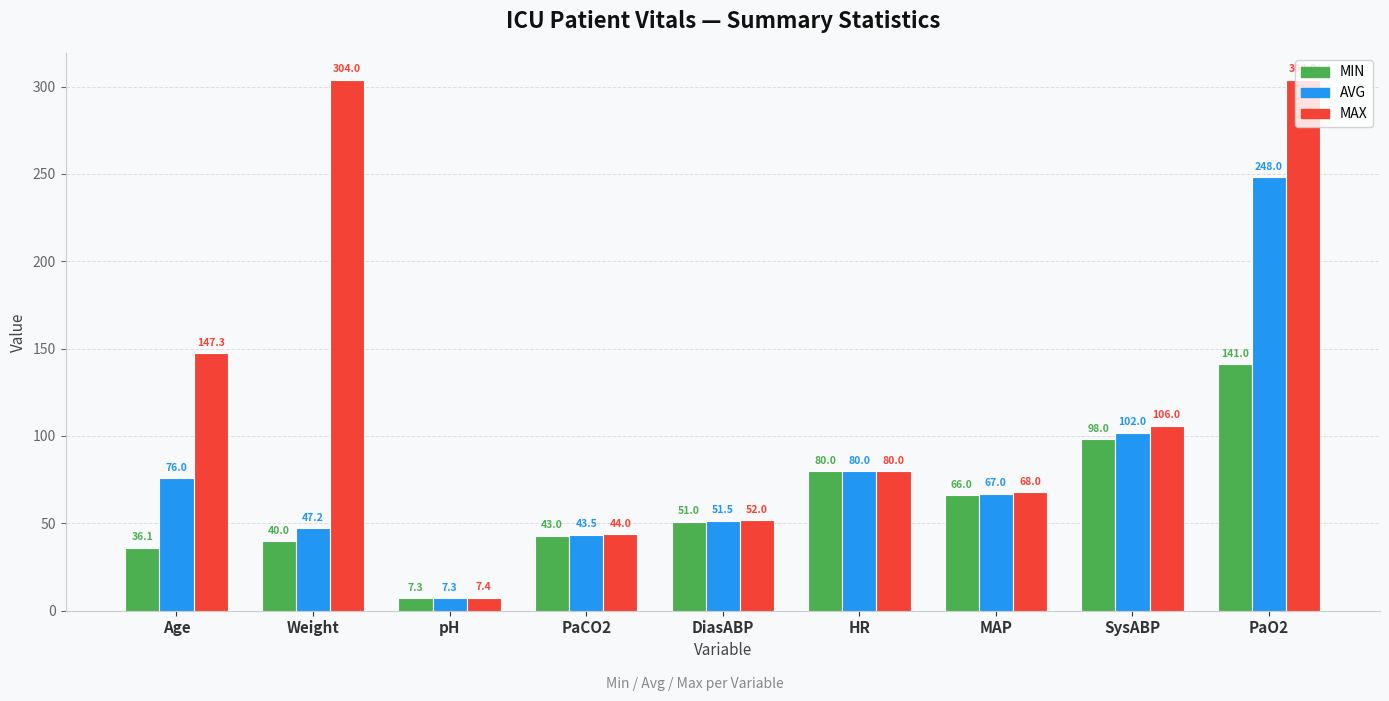

Rank the series at Age from lowest to highest value.

MIN, AVG, MAX